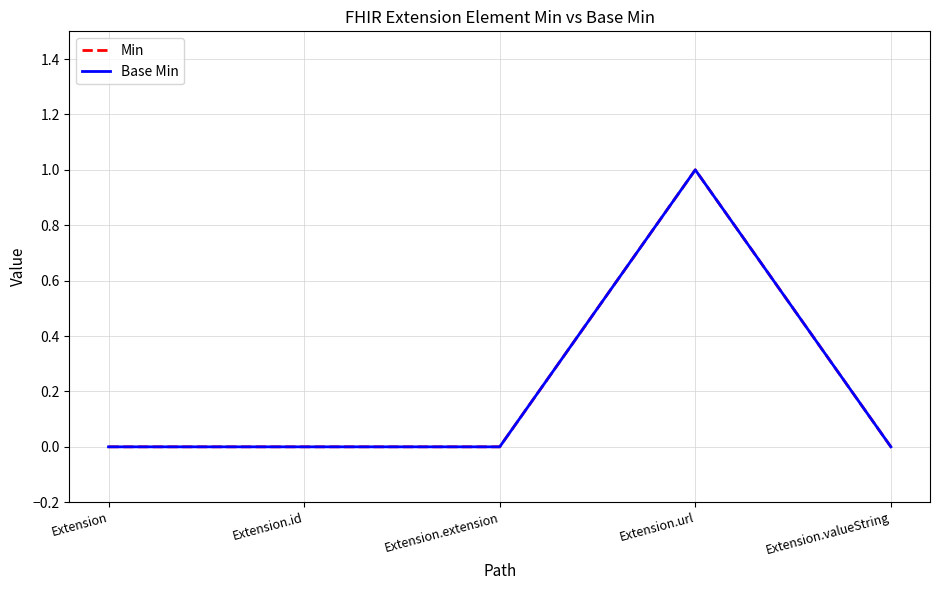

Where is the first local maximum for Min?

Extension.url